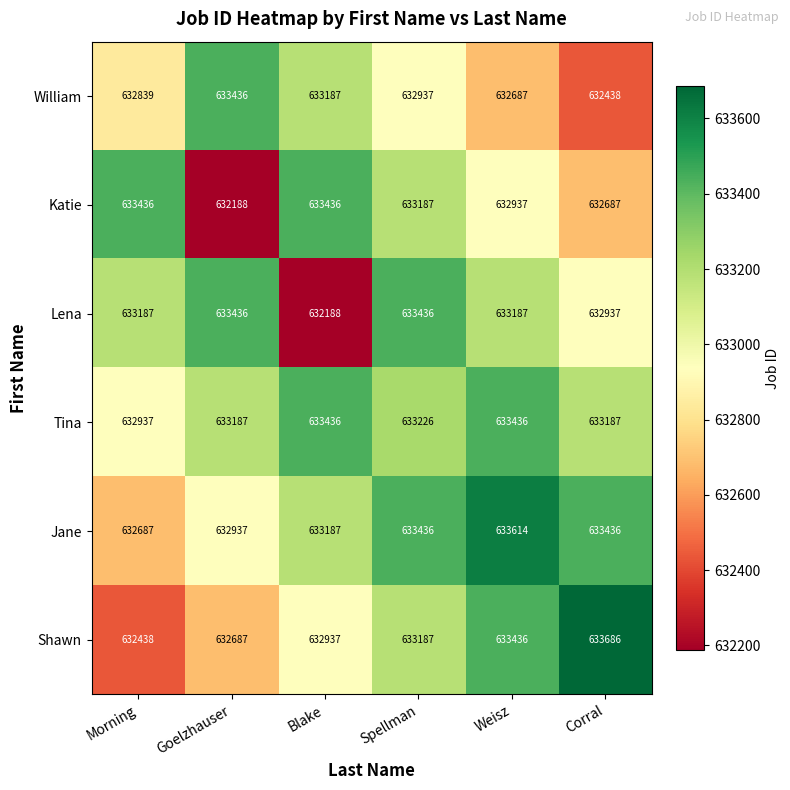

How many Jane values are between 632937 and 633436?

4